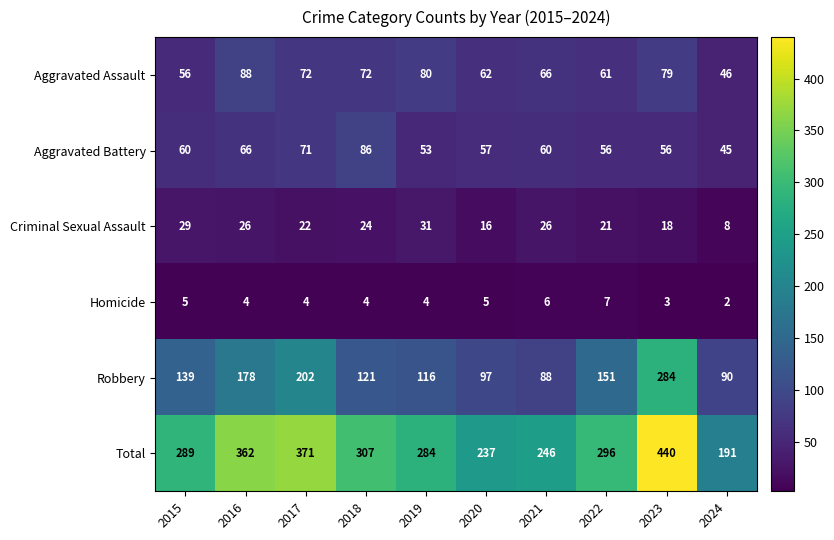

What is the difference between the highest and lowest values at 2017?

367